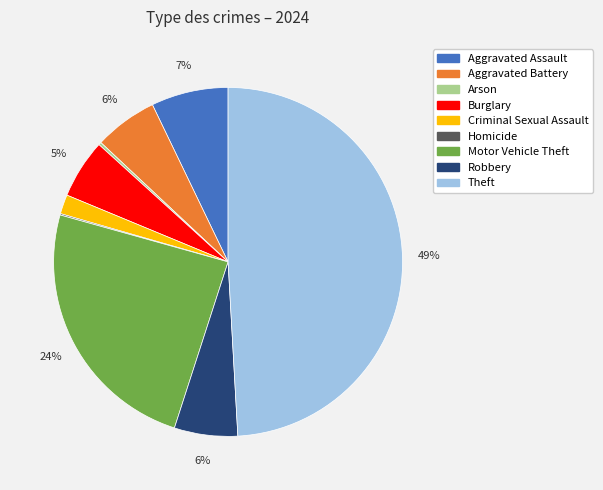

What is the largest slice in the pie chart?

Theft